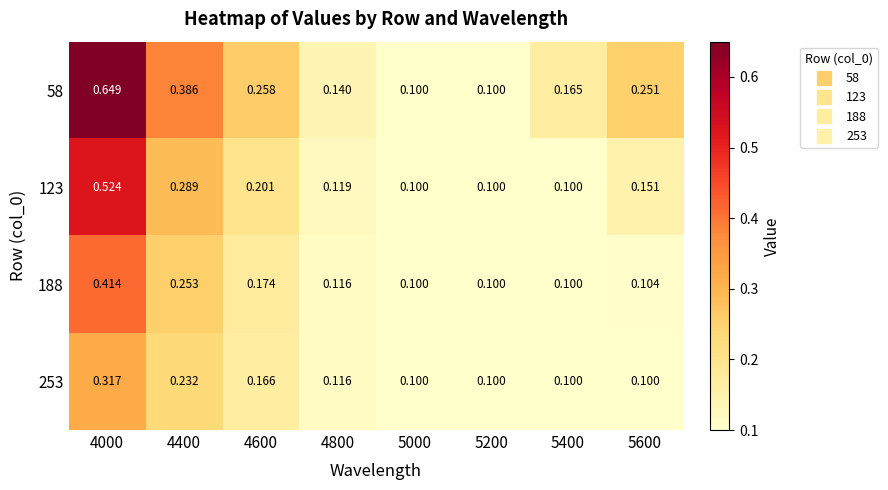

Is the value of 58 at 4600 greater than the value of 253 at 5600?

Yes